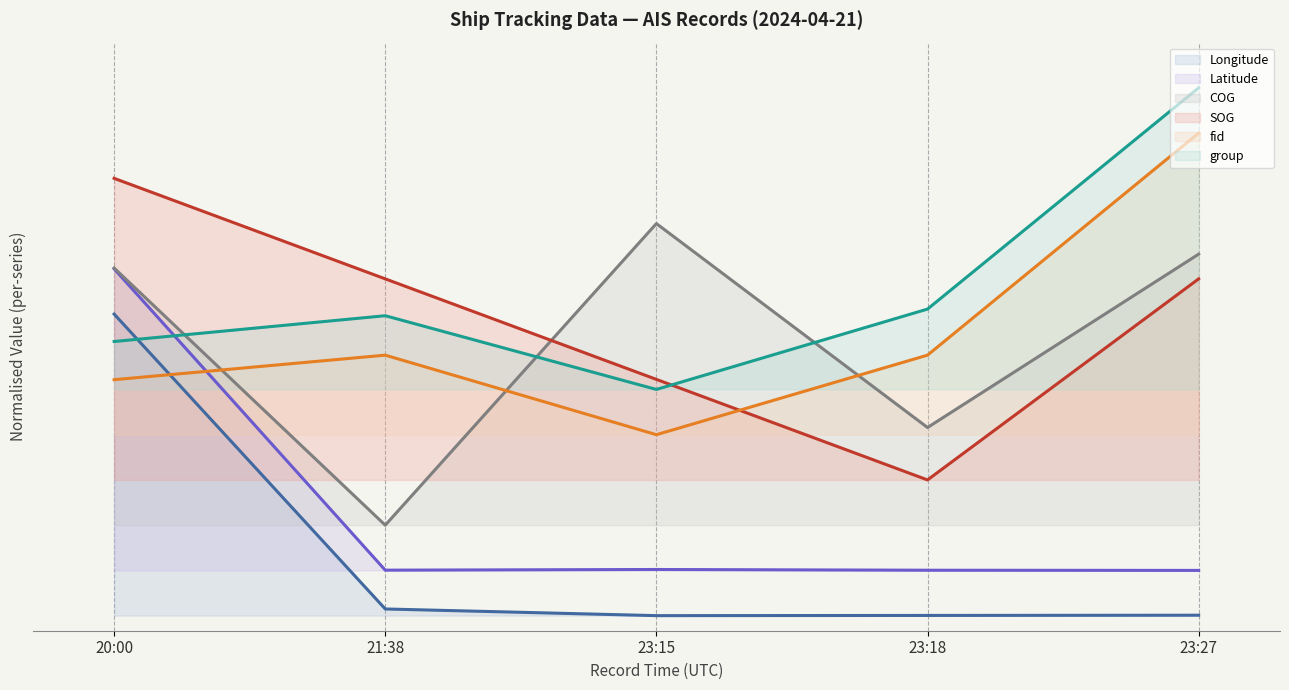

Which series has the largest total across all categories?

group (line)